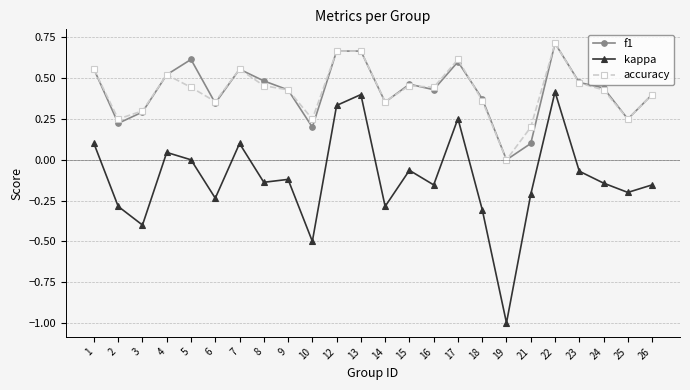

Which series has the largest range (max minus min)?

kappa